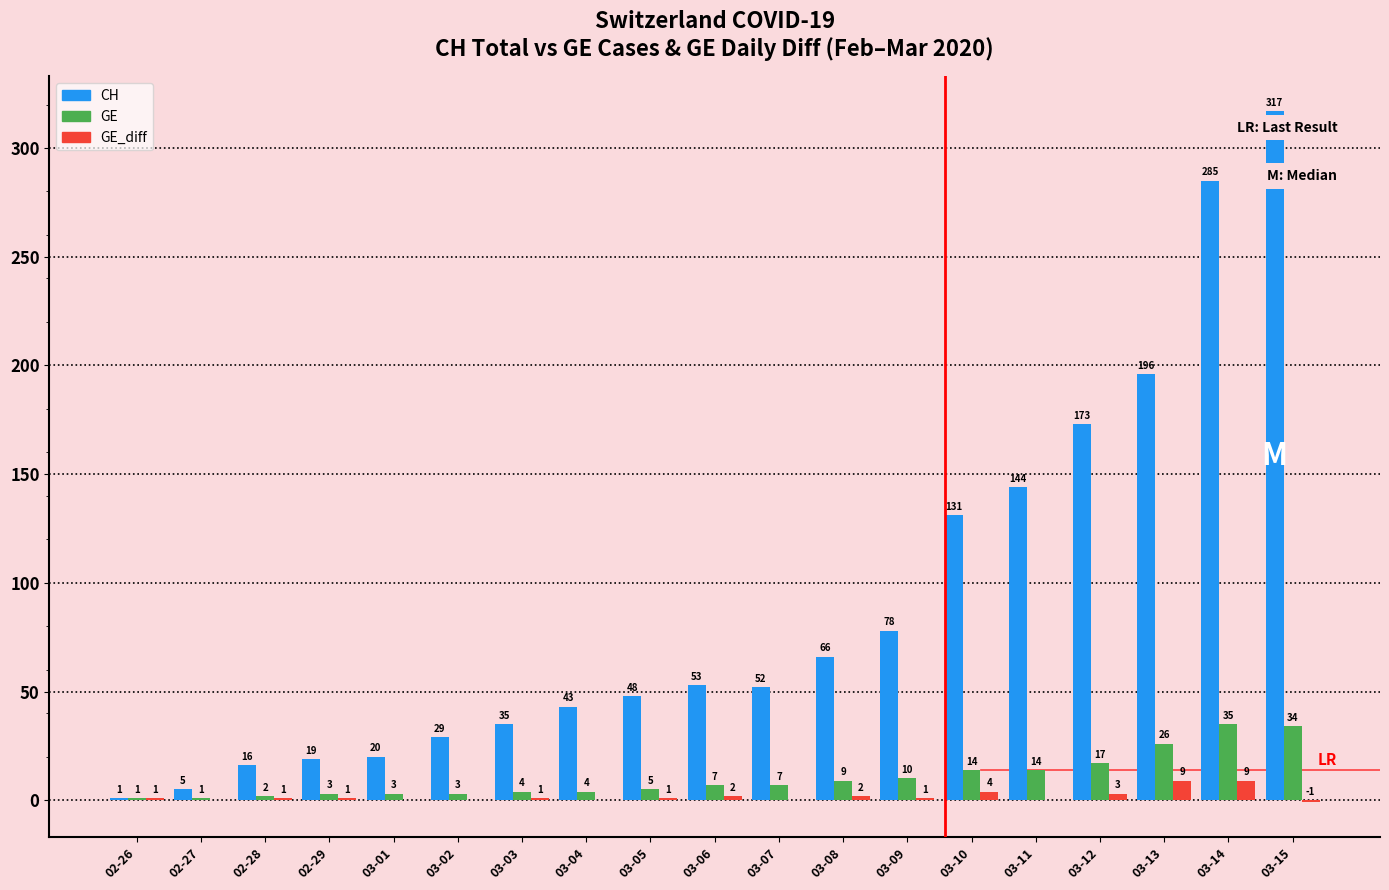

What is the sum of all GE_diff values?

34